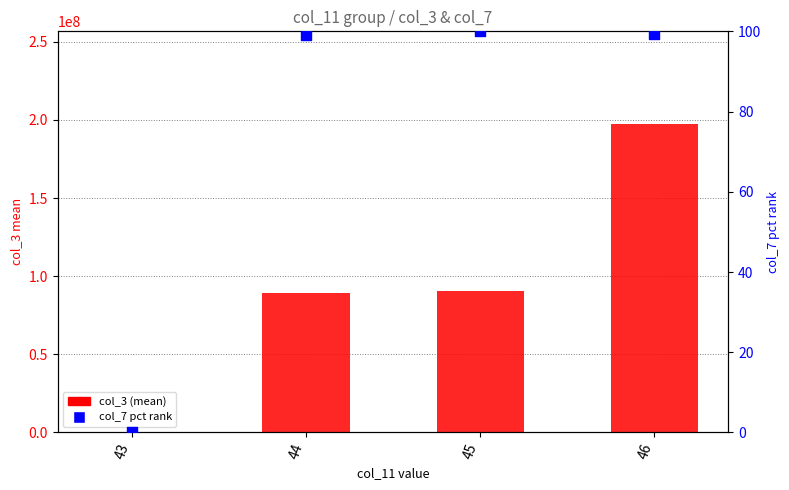

Which series contains the highest Y value?

col_3 (mean)